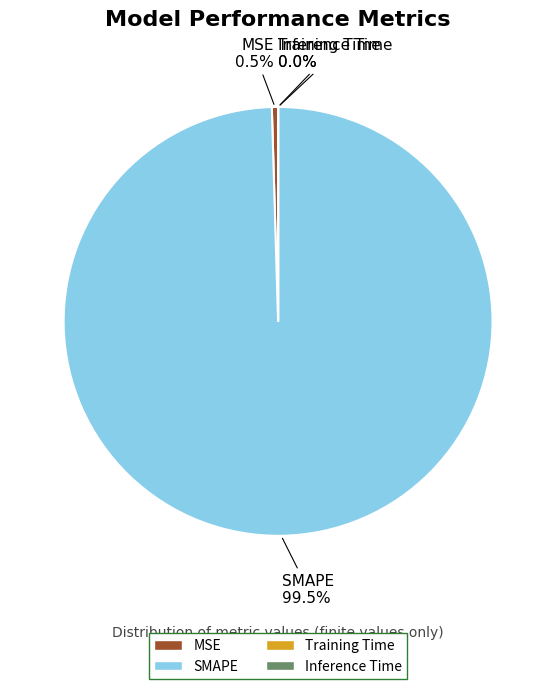

Which slice is the largest?

SMAPE